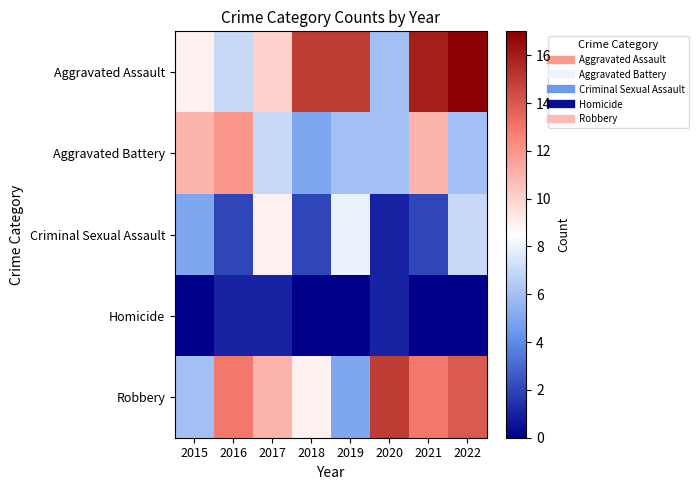

Between 2021 and 2022, which series saw the biggest shift?

Aggravated Battery